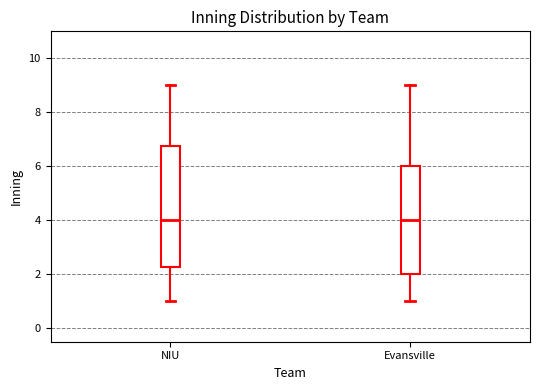

Reading left to right, read every box against the y-axis: the position of its median line, the range the box covers, and the ends of its whiskers. The values are not printed on the chart, so give them approximately, as read against the axis.

NIU: median 4.0, box 2.2 to 6.8, whiskers 1.0 to 9.0
Evansville: median 4.0, box 2.0 to 6.0, whiskers 1.0 to 9.0